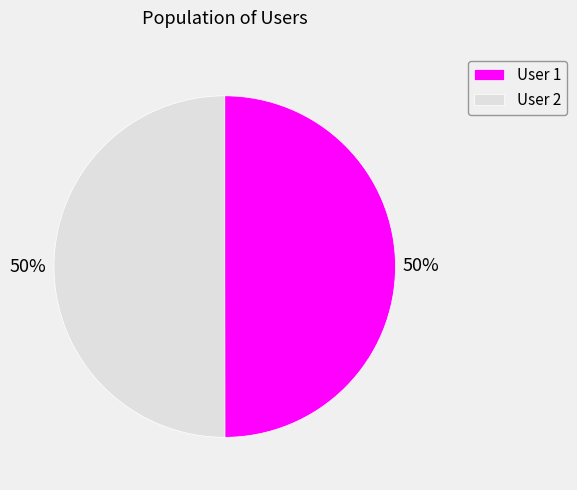

What is the ratio of the value at User 2 to the value at User 1?

1.0